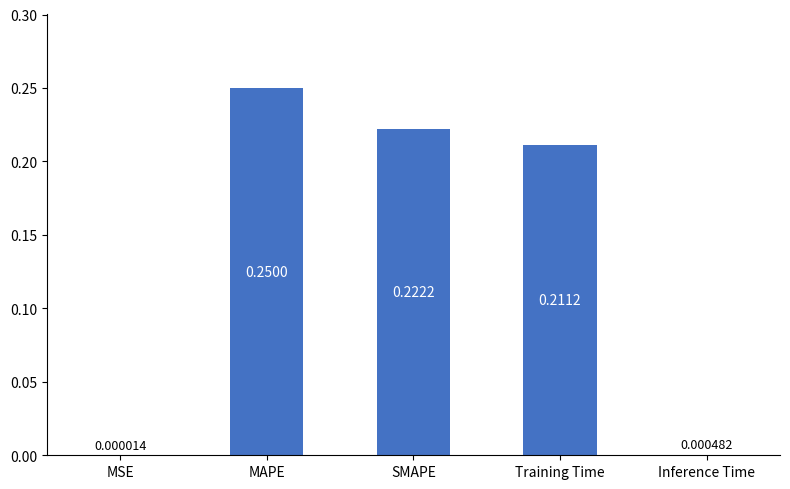

Where is the data nearest to the value 0?

MSE